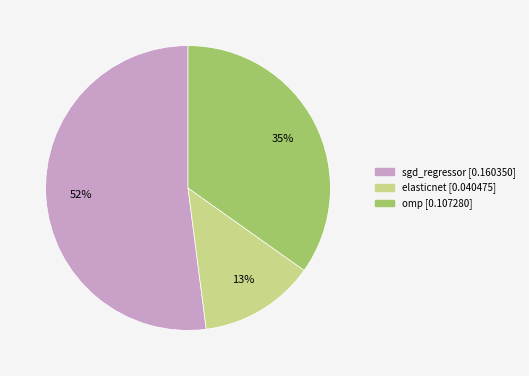

To the nearest percent, what portion does sgd_regressor represent?

52%